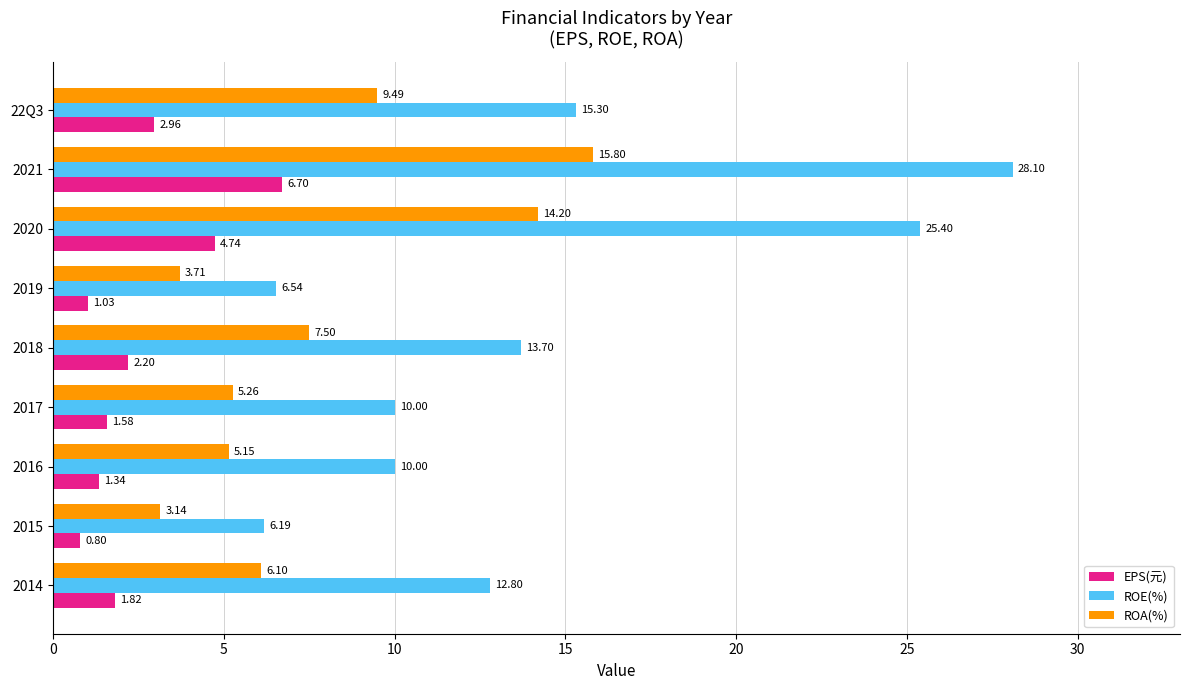

Which series changed the most between 2019 and 2018?

ROE(%)